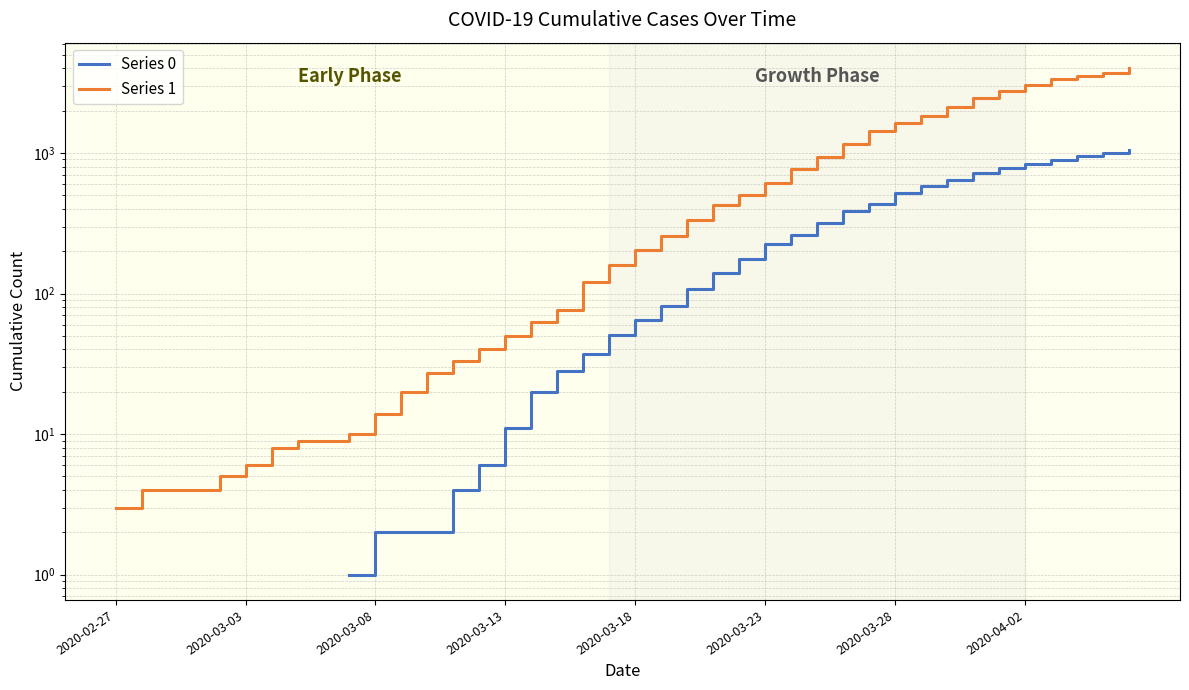

Which series has the largest total across all categories?

Series 1